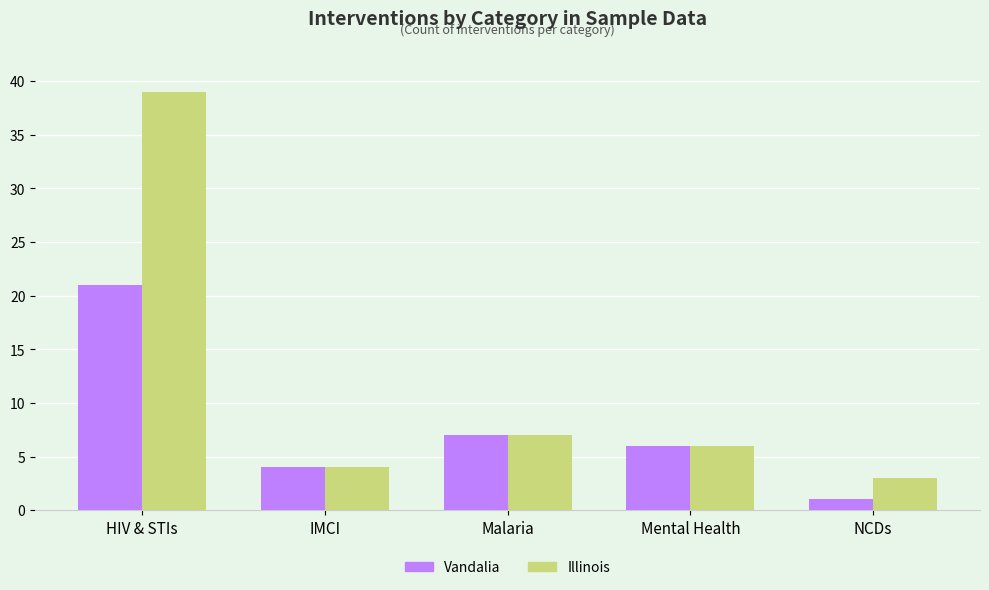

List the series in order of their peak value, lowest first.

Vandalia, Illinois